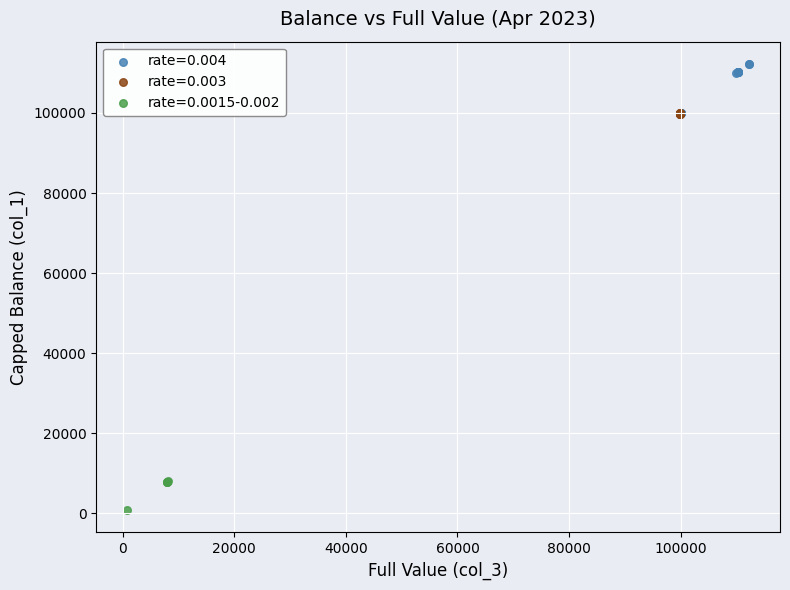

Which series has the largest Y range (max minus min)?

rate=0.004